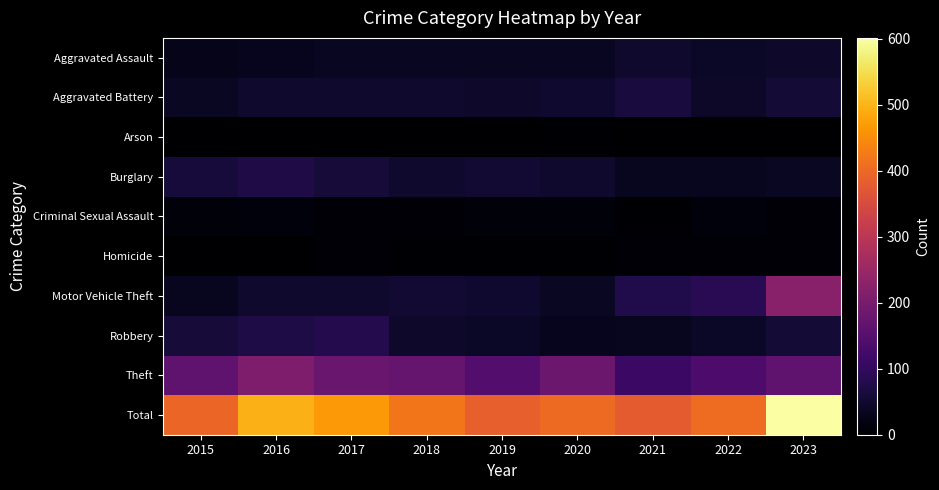

Which series has the largest total across all categories?

Total